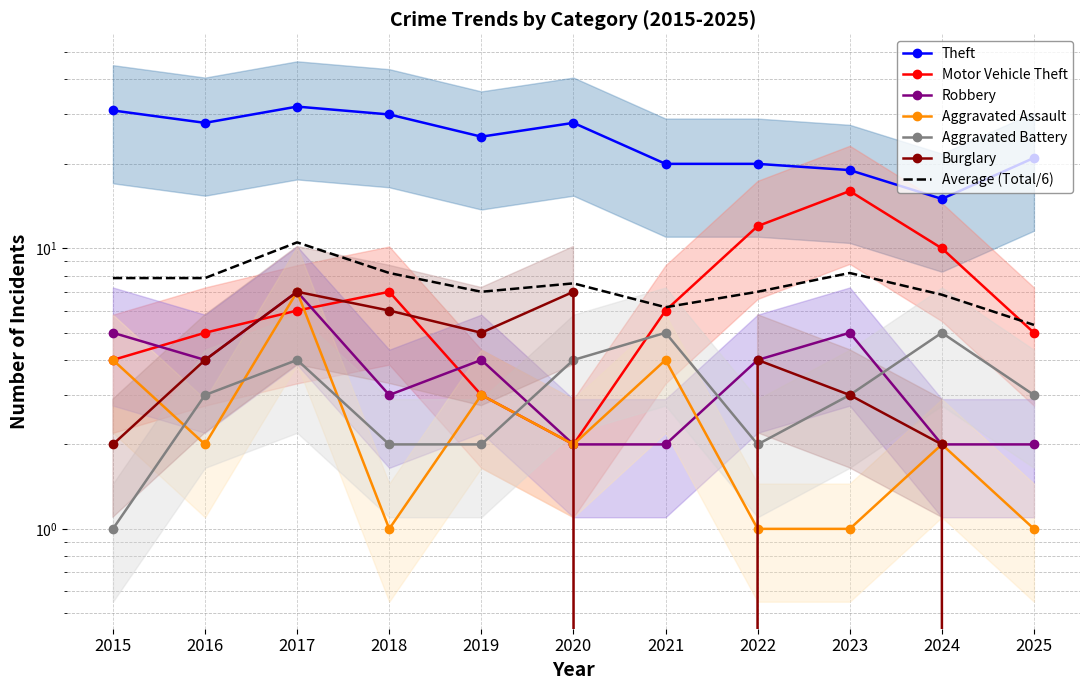

The Aggravated Assault series shows 2 at 2024. True or false?

True